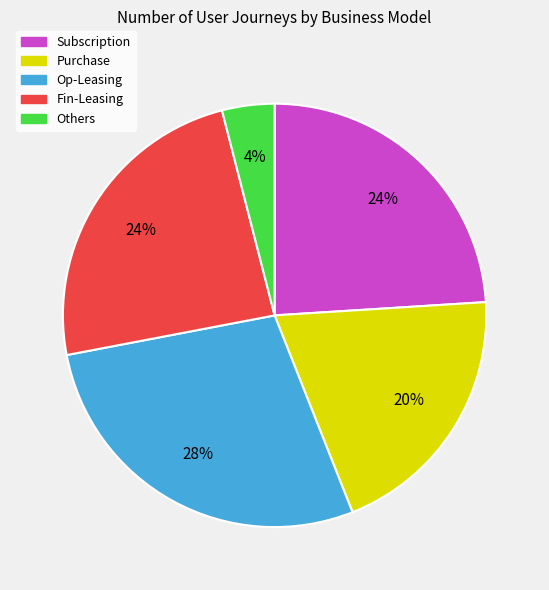

Between Fin-Leasing and Others, which is larger?

Fin-Leasing